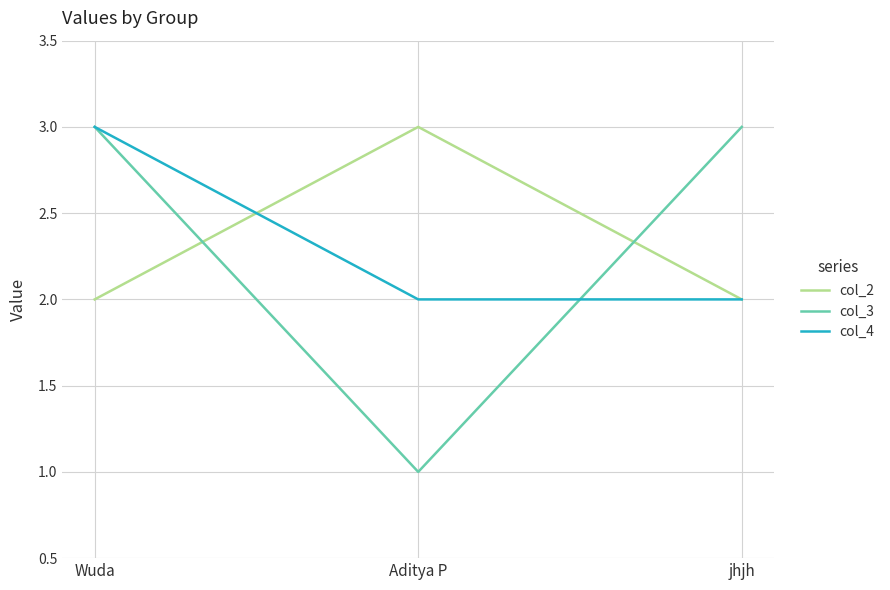

What is the difference between the maximum and minimum values in the col_3 series?

2